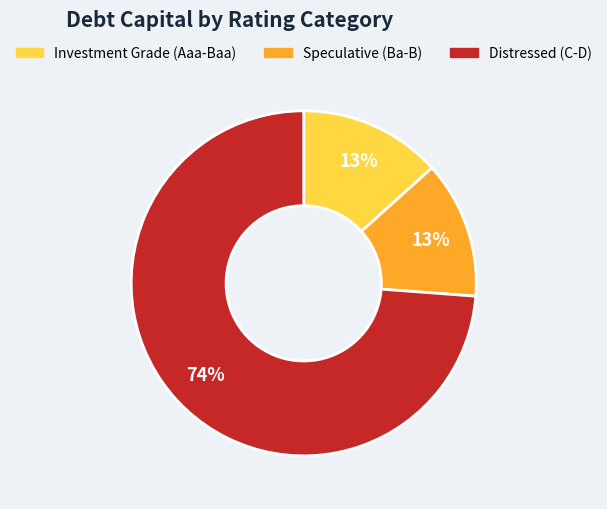

To the nearest percent, what percentage of the pie is Speculative (Ba-B)?

13%